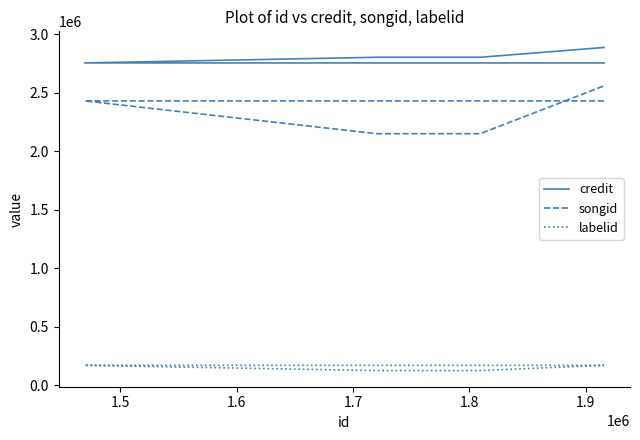

Between 1.5 and 1.6, which series saw the biggest shift?

songid